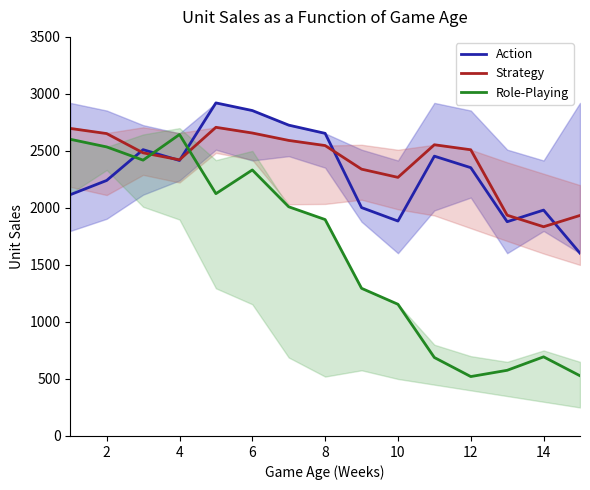

How many interior local peaks does the Action series have?

4